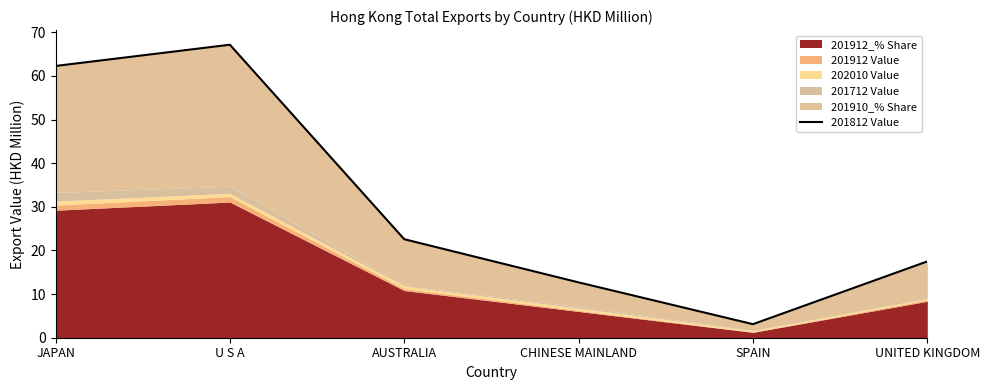

What is the approximate value at CHINESE MAINLAND?

12.7